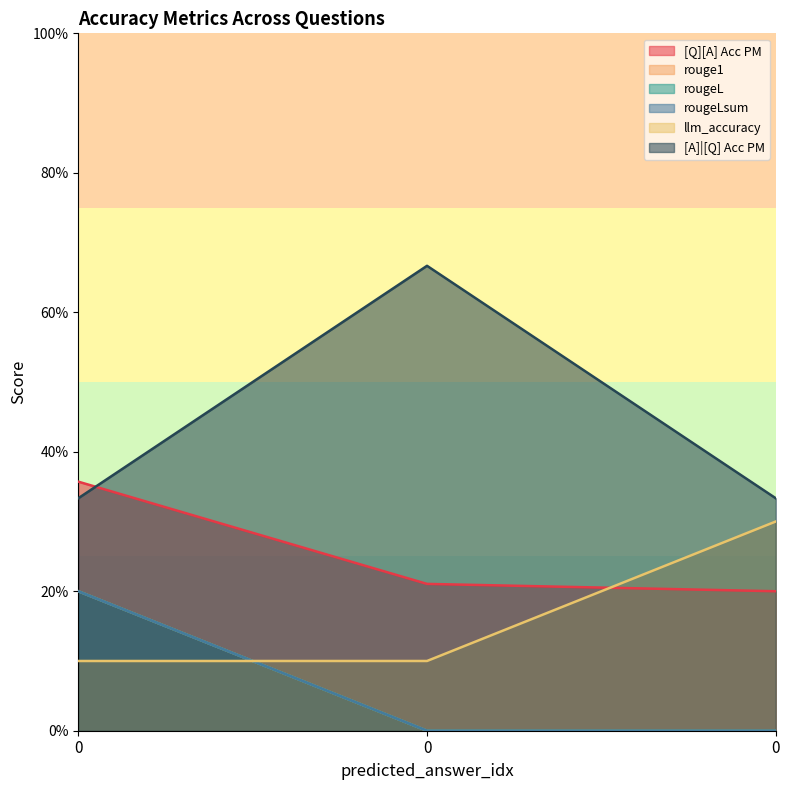

What is the difference between the rouge1 values at 0 and 0?

0.2